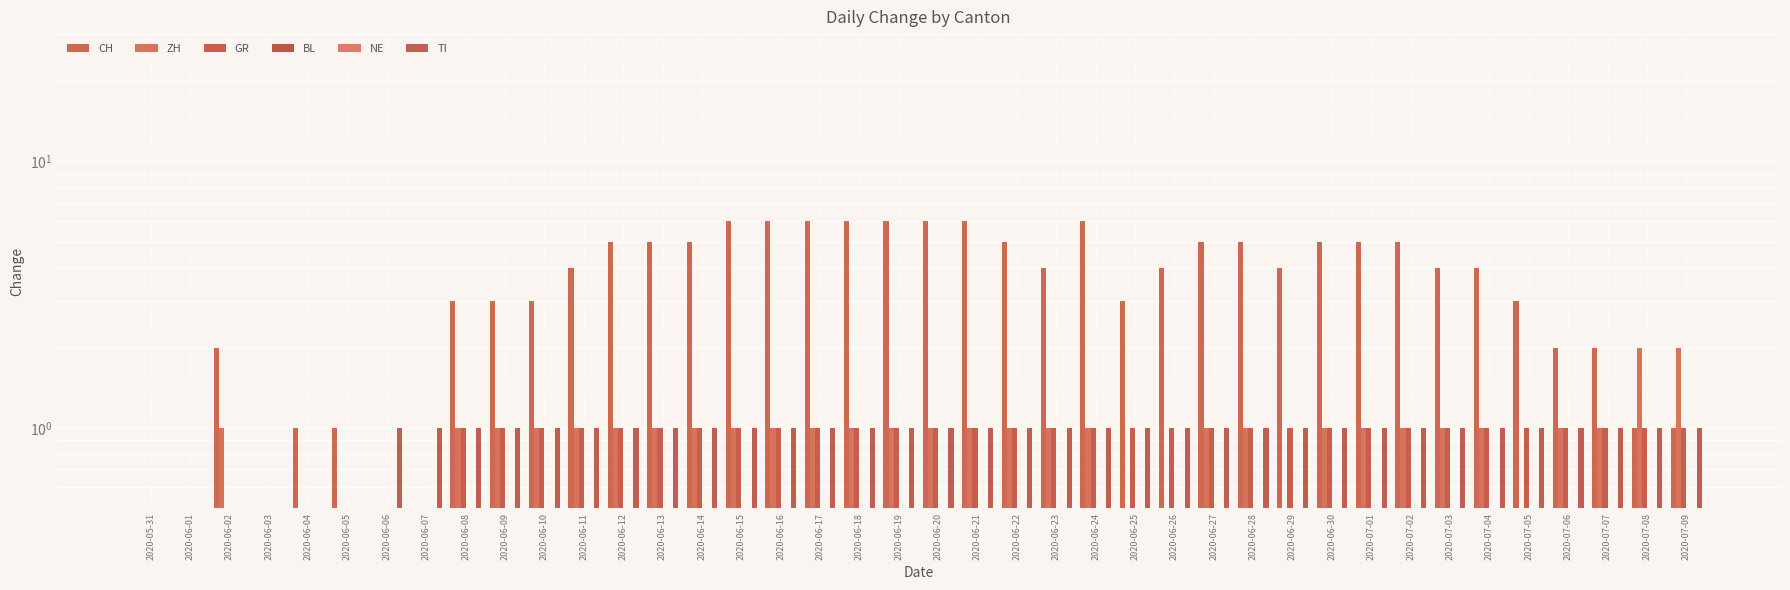

What is the total value across all series at 2020-06-16?

10.0